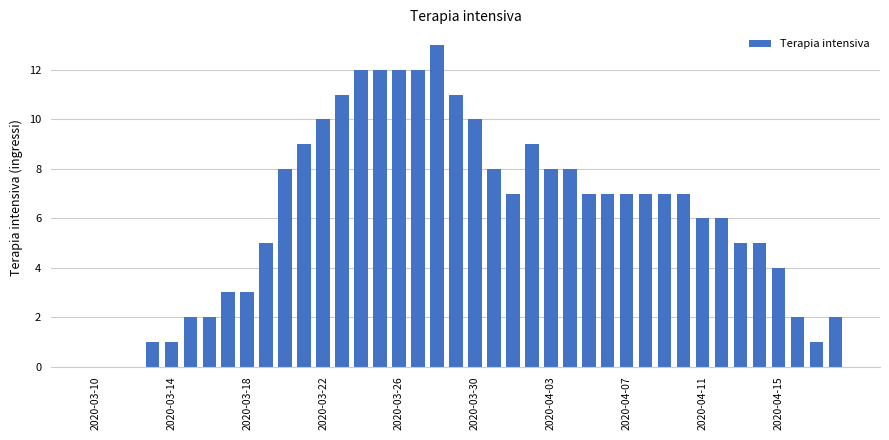

Reading right to left, list all the values displayed in this chart.

2	1	2	4	5	5	6	6	7	7	7	7	7	7	8	8	9	7	8	10	11	13	12	12	12	12	11	10	9	8	5	3	3	2	2	1	1	0	0	0